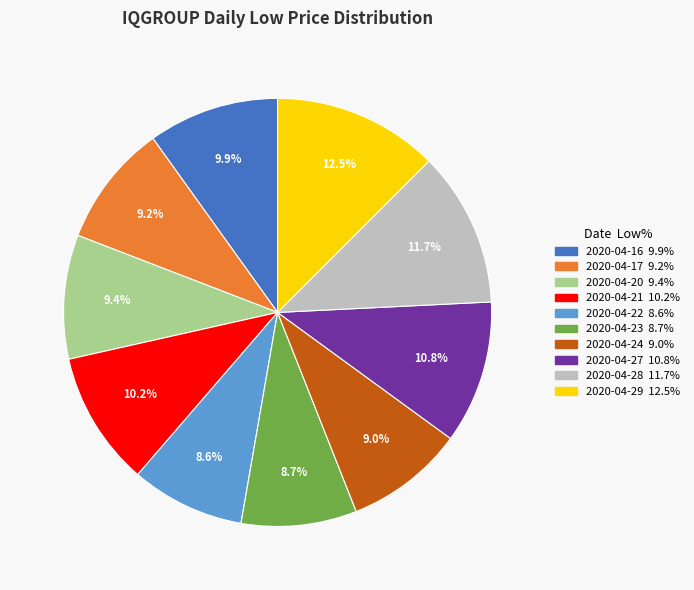

True or false: 2020-04-24 accounts for 9% of the total.

True